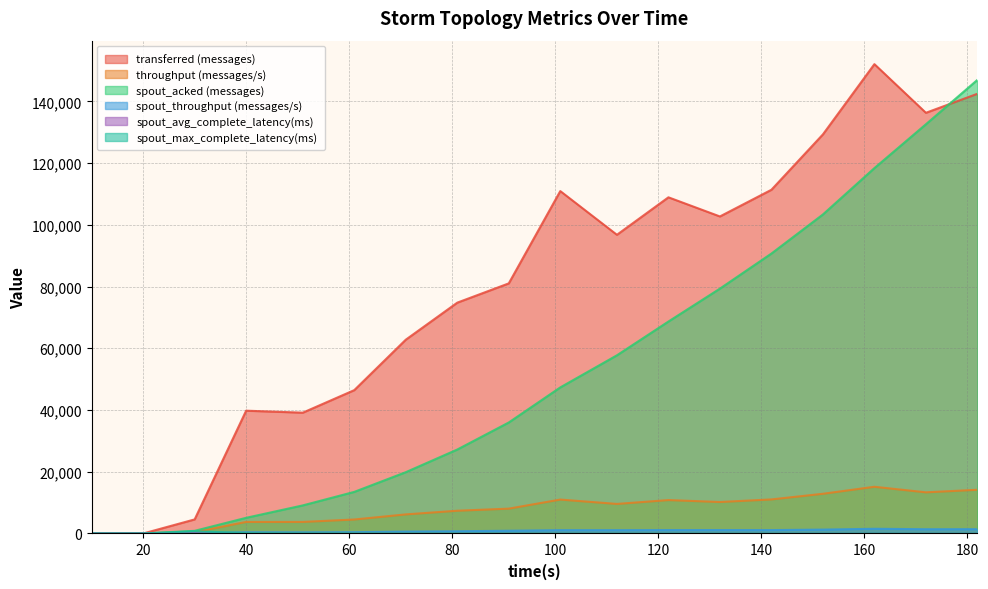

List the series in order of their peak value, highest first.

transferred (messages), spout_acked (messages), throughput (messages/s), spout_throughput (messages/s), spout_max_complete_latency(ms), spout_avg_complete_latency(ms)